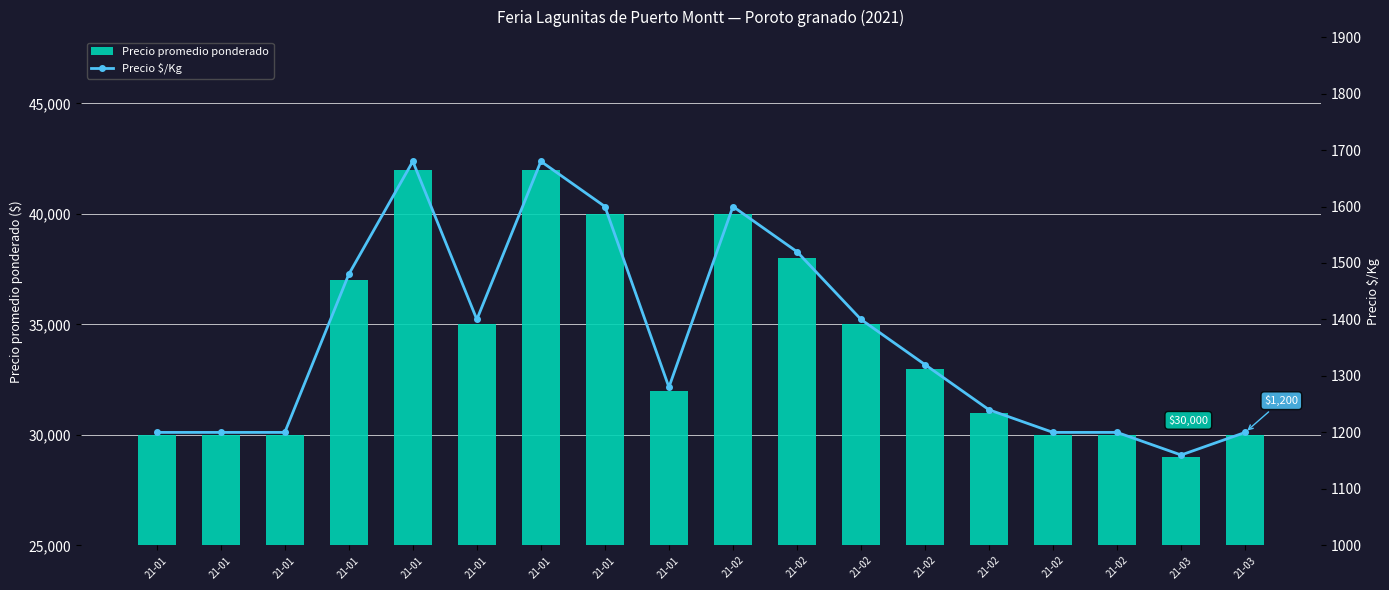

Rank the series by their average value, from lowest to highest.

Precio $/Kg, Precio promedio ponderado